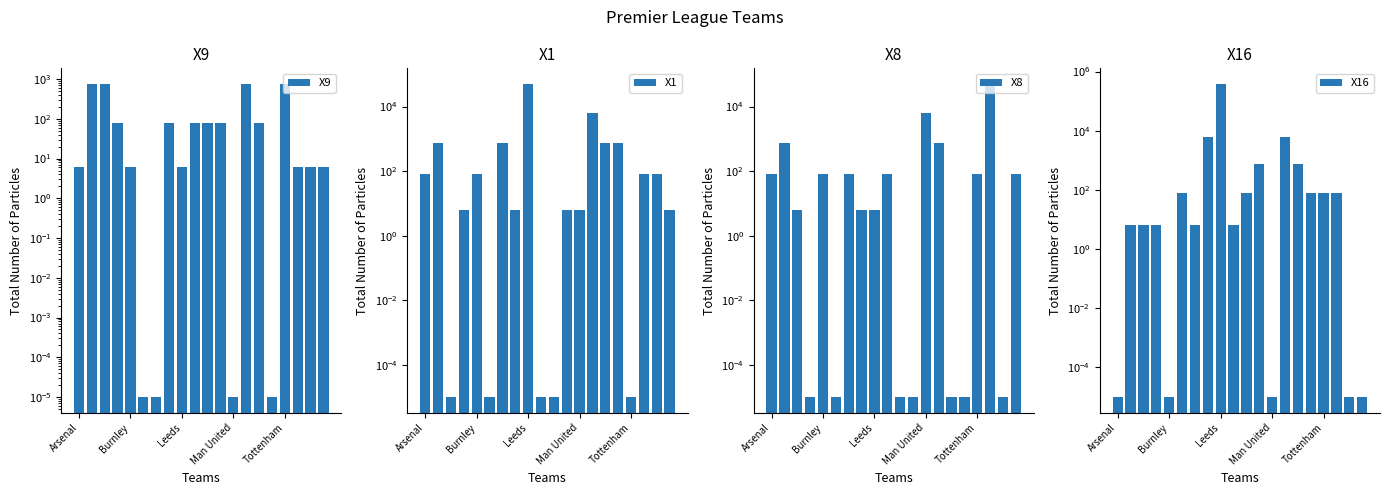

Which series has the widest spread of values?

X16